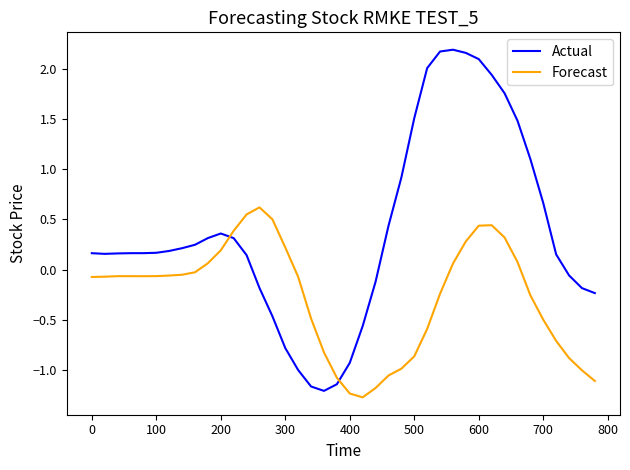

Which series has the widest spread of values?

Actual